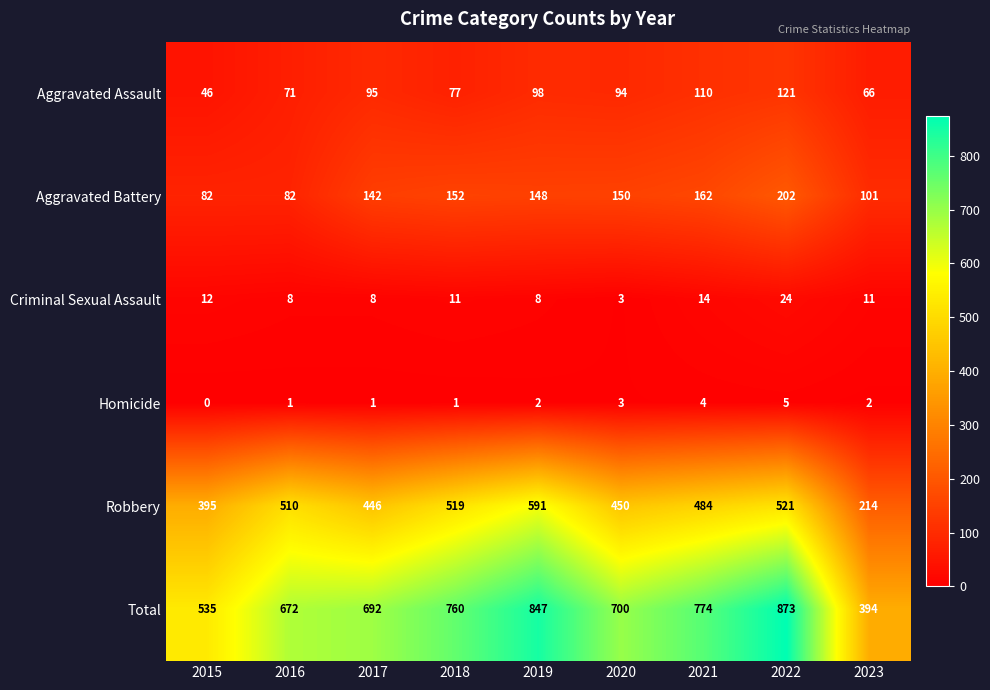

At which label does Robbery reach its peak?

2019